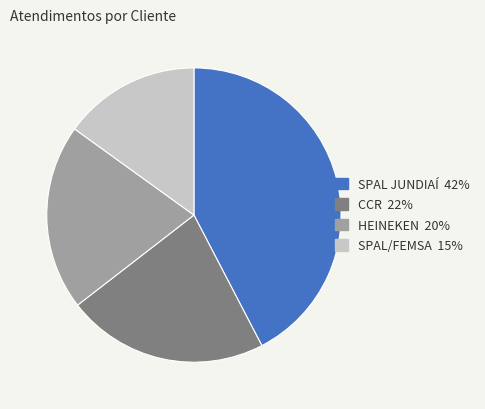

What is the smallest slice in the pie chart?

SPAL/FEMSA